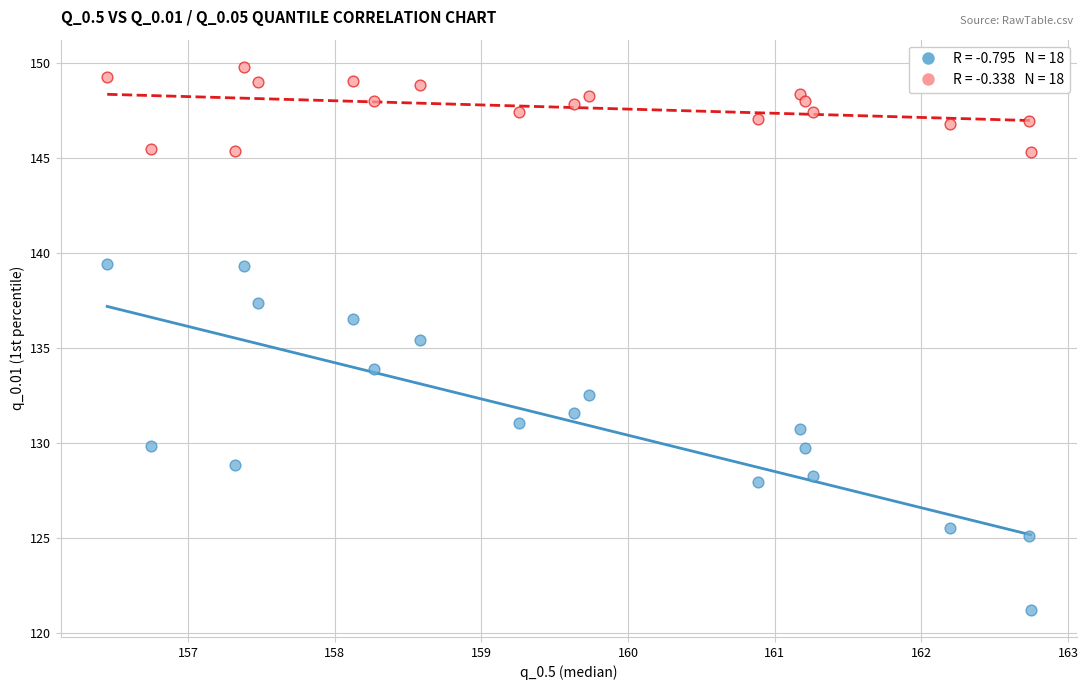

Across all series, what Y value is closest to 135?

135.4